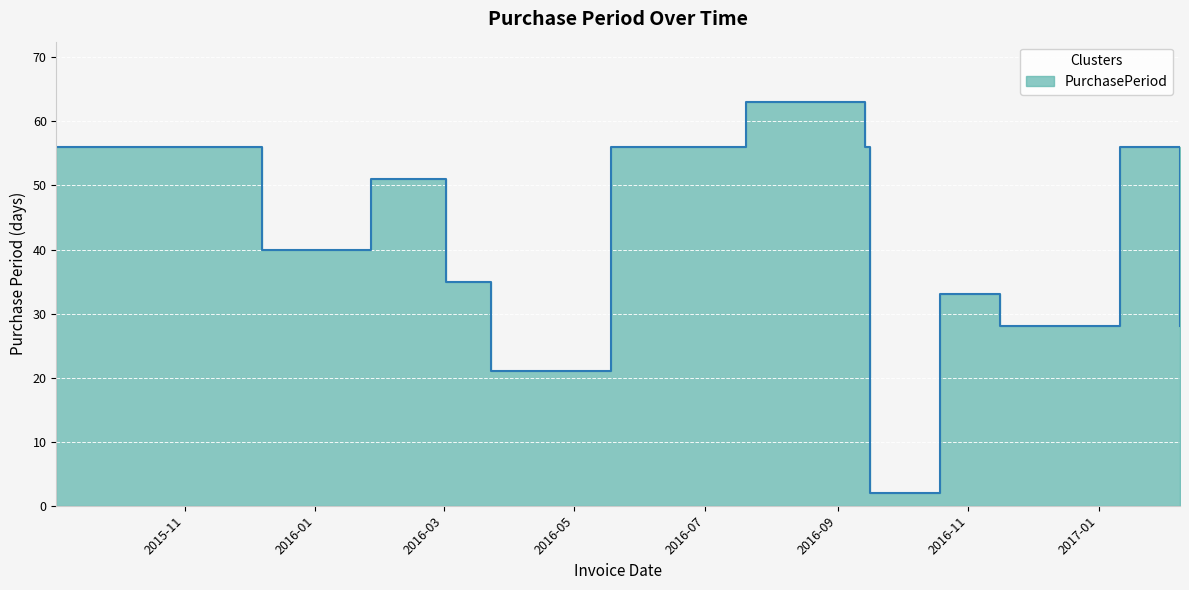

Read the value at 2016-01-27, to the nearest 10.

50